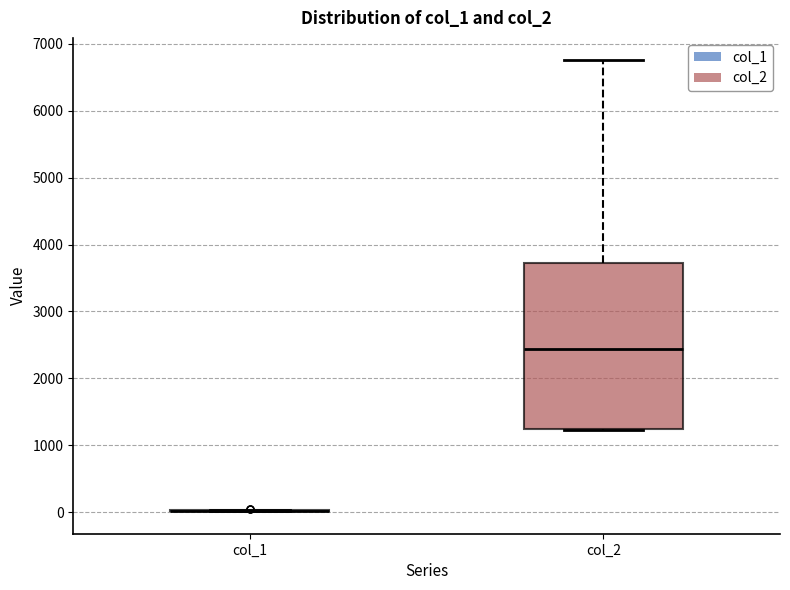

Reading left to right, transcribe this box plot: for each box, give where its median line is, the range the box spans, and where its two whiskers end, as read against the y-axis. The values are not printed on the chart, so give them approximately, as read against the axis.

col_1: box collapsed to a line at 0, whiskers 0 to 0
col_2: median 2400, box 1200 to 3700, whiskers 1200 to 6700